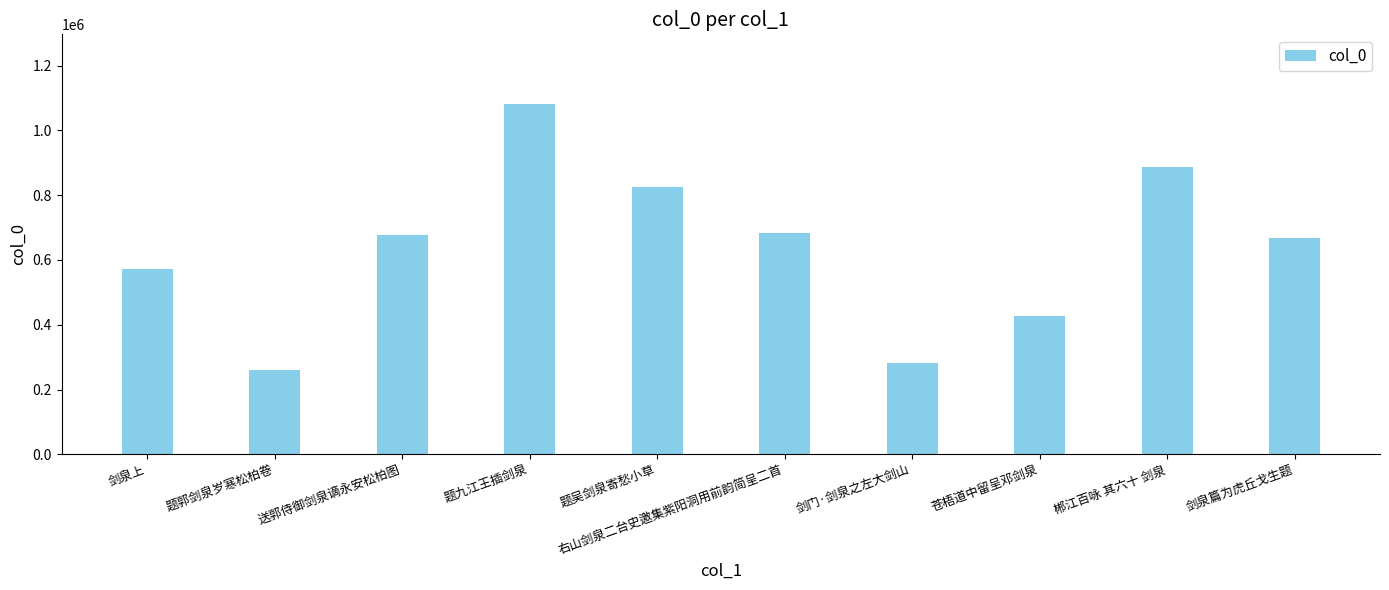

What is the label of the 4th bar from the right?

剑门·剑泉之左大剑山